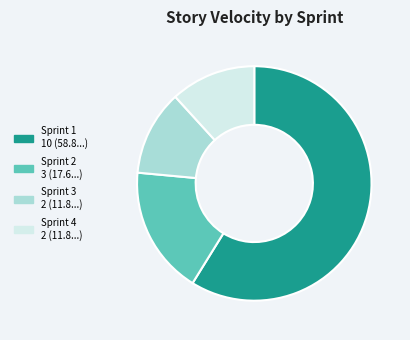

Does any single category account for the majority?

Yes